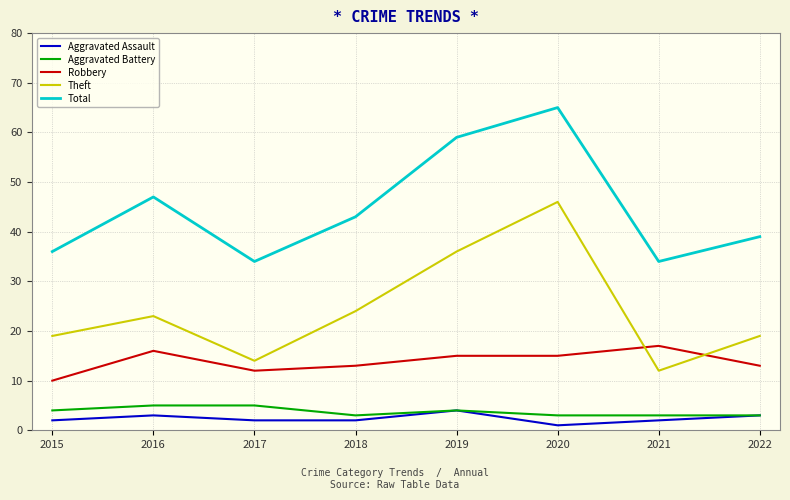

True or false: Aggravated Battery has a value of 8 at 2016.

False